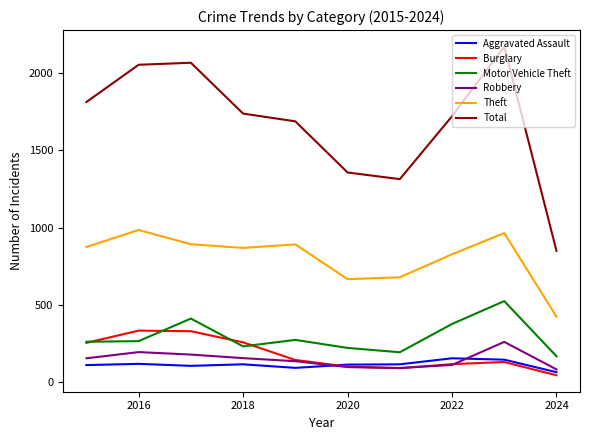

Does the chart have visible grid lines?

No